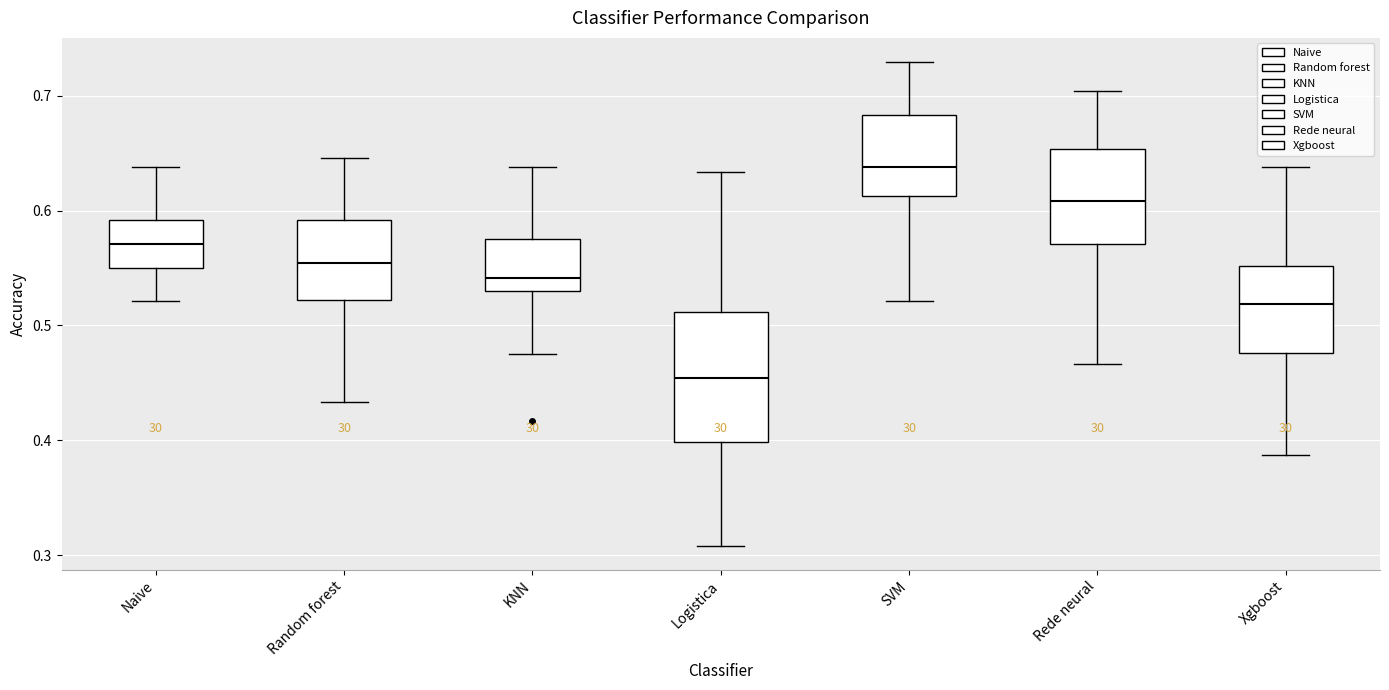

Which box's median line is the highest?

SVM